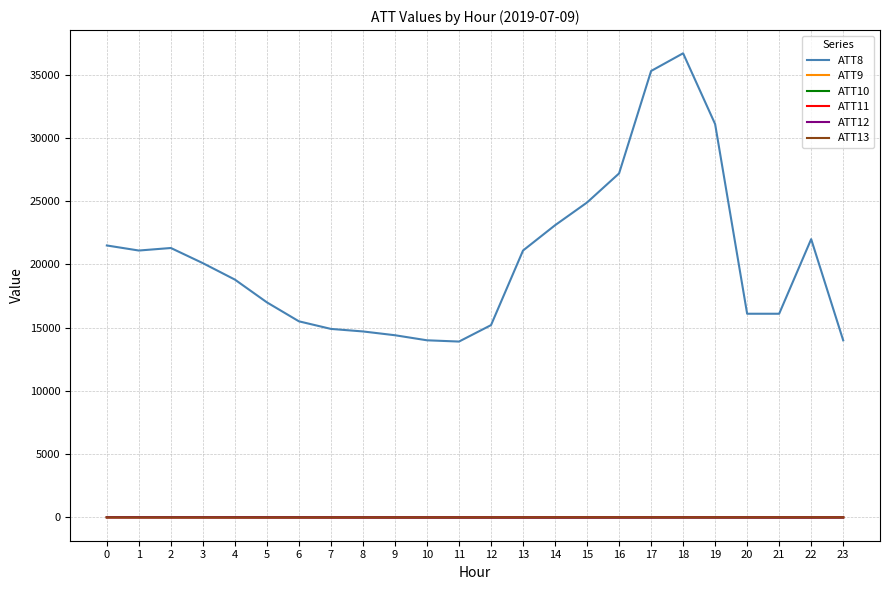

True or false: ATT9 and ATT13 intersect in this chart.

False